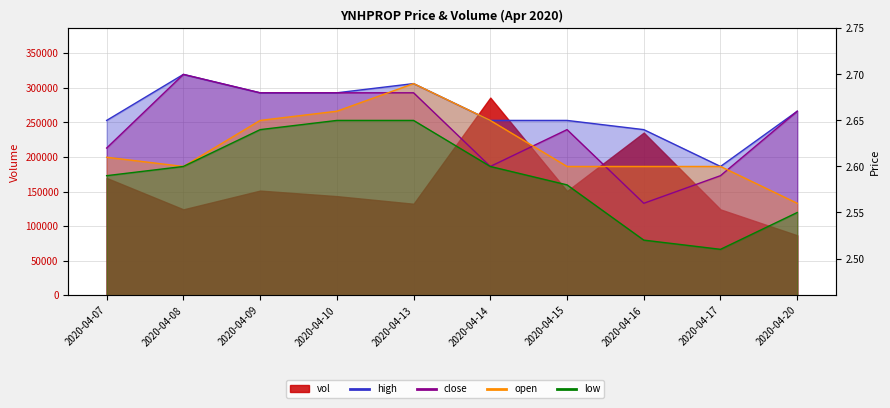

What is the total value across all series at 2020-04-07?

10.5